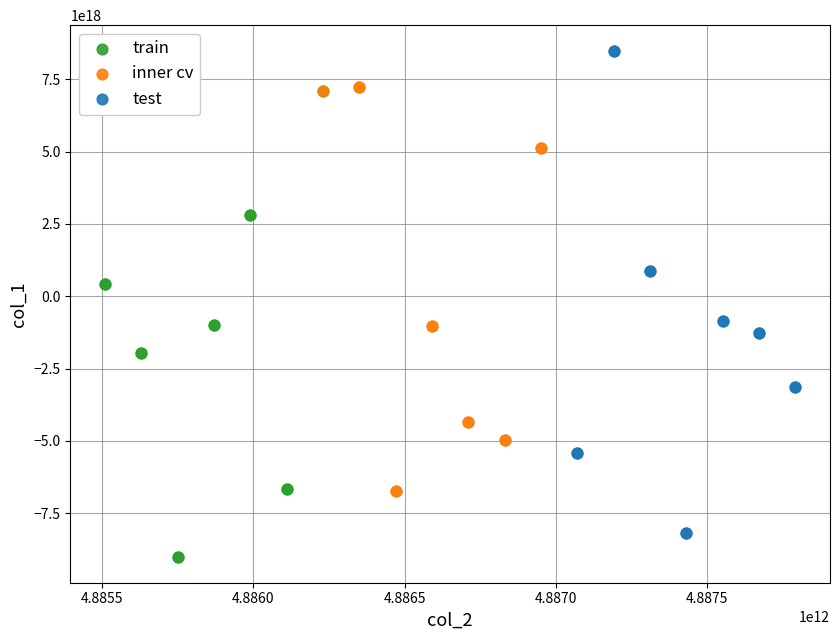

What are all the series names shown in the legend?

train, inner cv, test